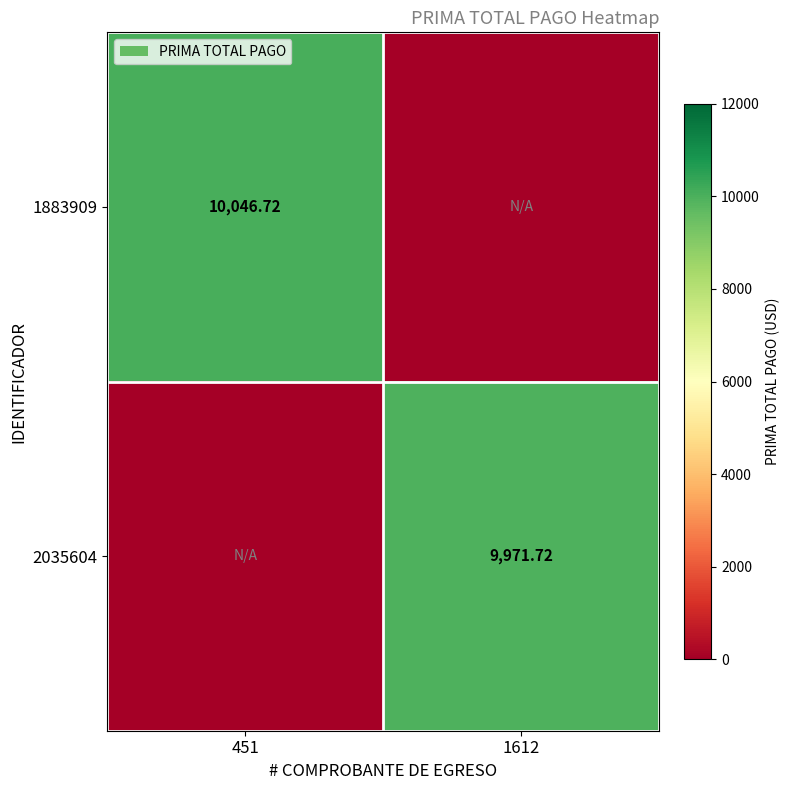

Where is 1883909 nearest to the value 5023?

1612